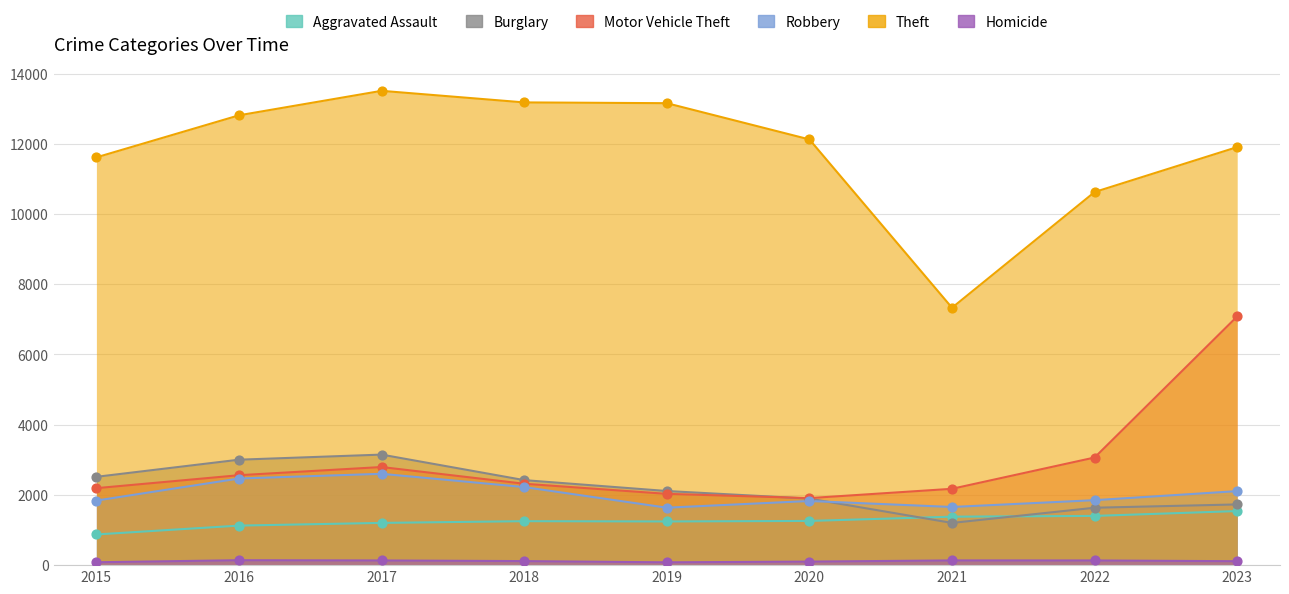

What is the total value across all series at 2015?

19115